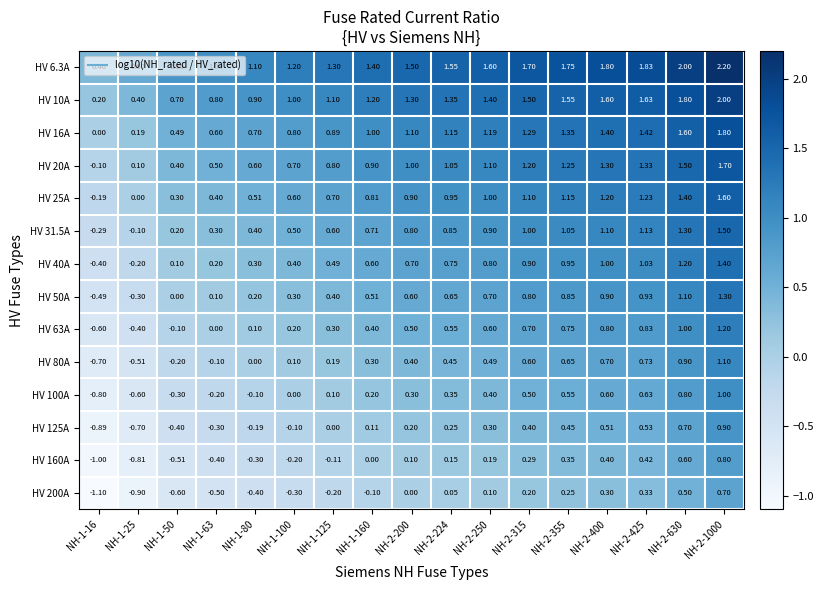

Is the value of HV 31.5A at NH-1-125 greater than the value of HV 6.3A at NH-1-100?

No